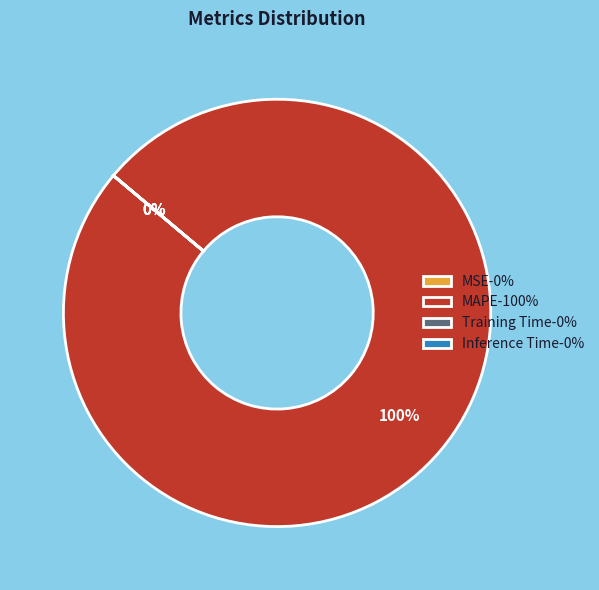

Does MAPE account for over 50% of the chart?

Yes